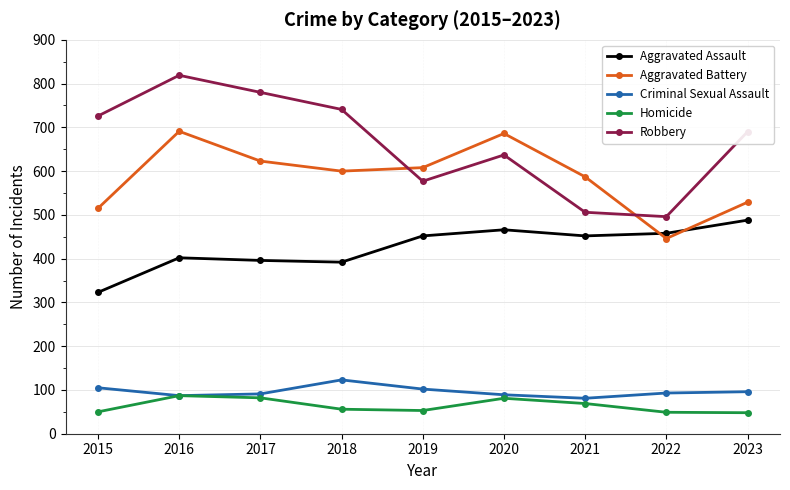

True or false: Robbery has more than 0 points higher than both neighbors.

True